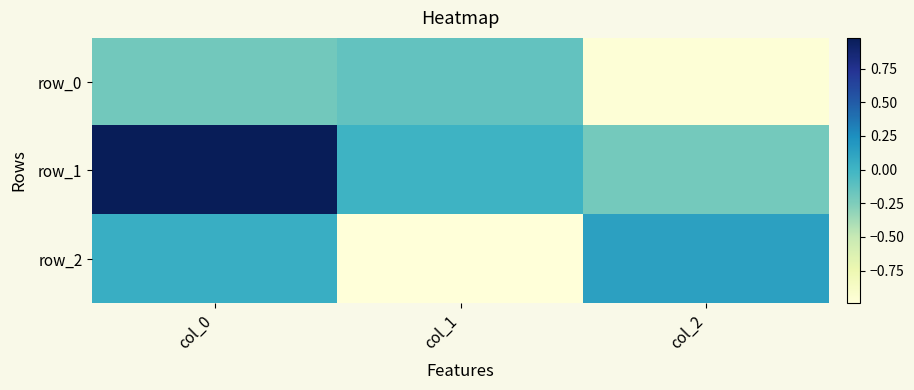

List the labels in order of row_0 value, smallest first.

col_2, col_0, col_1